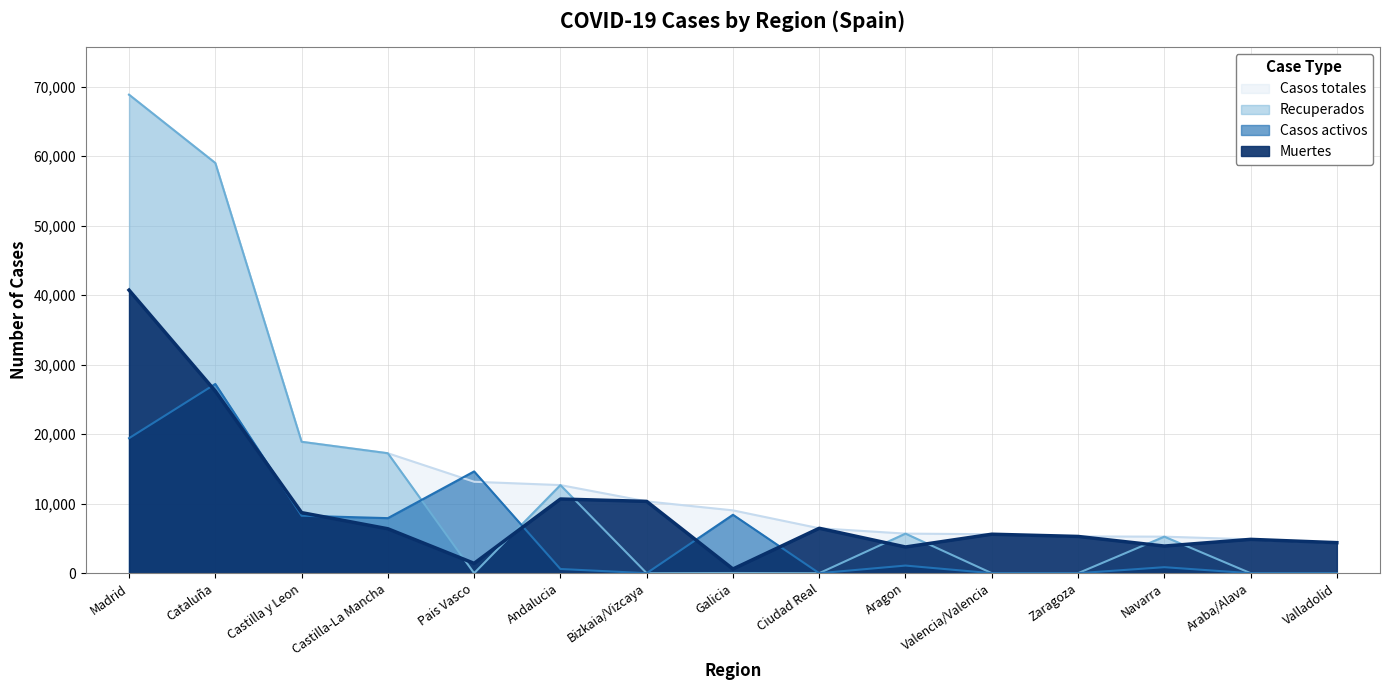

At which label is Recuperados closest to 34426?

Castilla y Leon